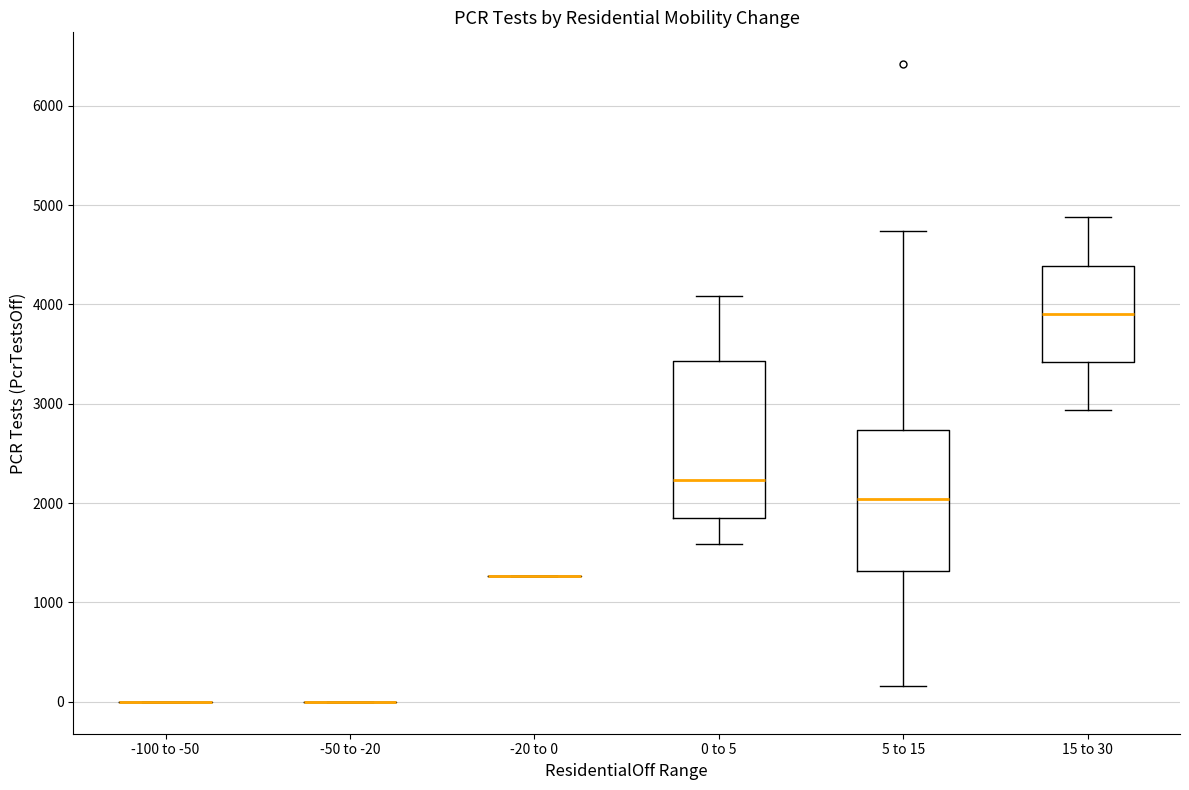

Reading left to right, transcribe this box plot: for each box, give where its median line is, the range the box spans, and where its two whiskers end, as read against the y-axis. The values are not printed on the chart, so give them approximately, as read against the axis.

-100 to -50: box collapsed to a line at 0, whiskers 0 to 0
-50 to -20: box collapsed to a line at 0, whiskers 0 to 0
-20 to 0: box collapsed to a line at 1300, whiskers 1300 to 1300
0 to 5: median 2200, box 1800 to 3400, whiskers 1600 to 4100
5 to 15: median 2000, box 1300 to 2700, whiskers 200 to 4700
15 to 30: median 3900, box 3400 to 4400, whiskers 2900 to 4900